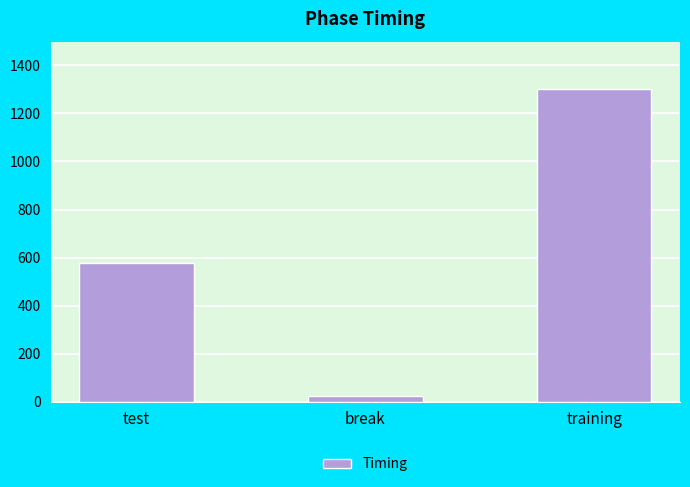

List the labels in order of value, smallest first.

break, test, training